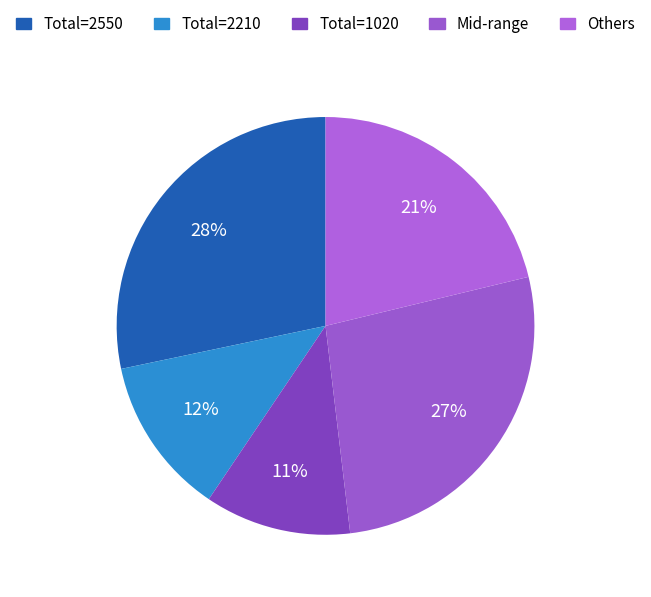

Which slice is the largest?

Total=2550